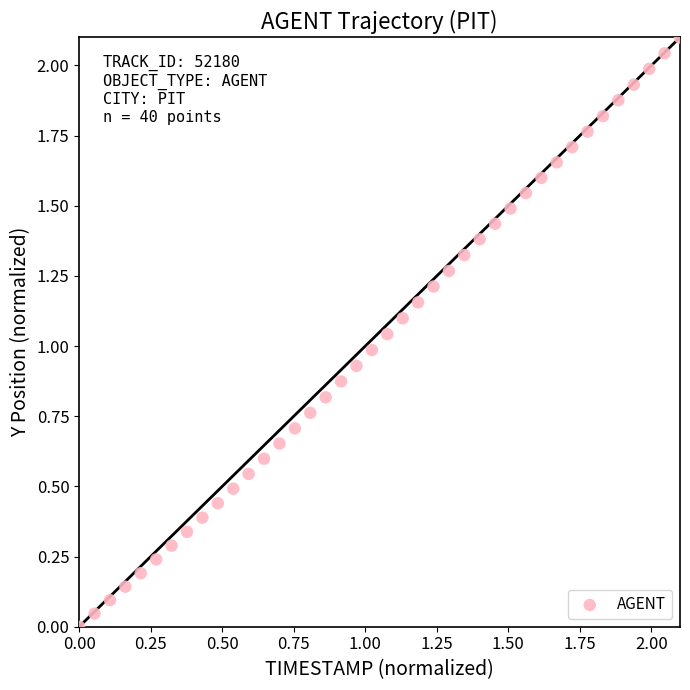

What is the range of X values (max minus min)?

2.1